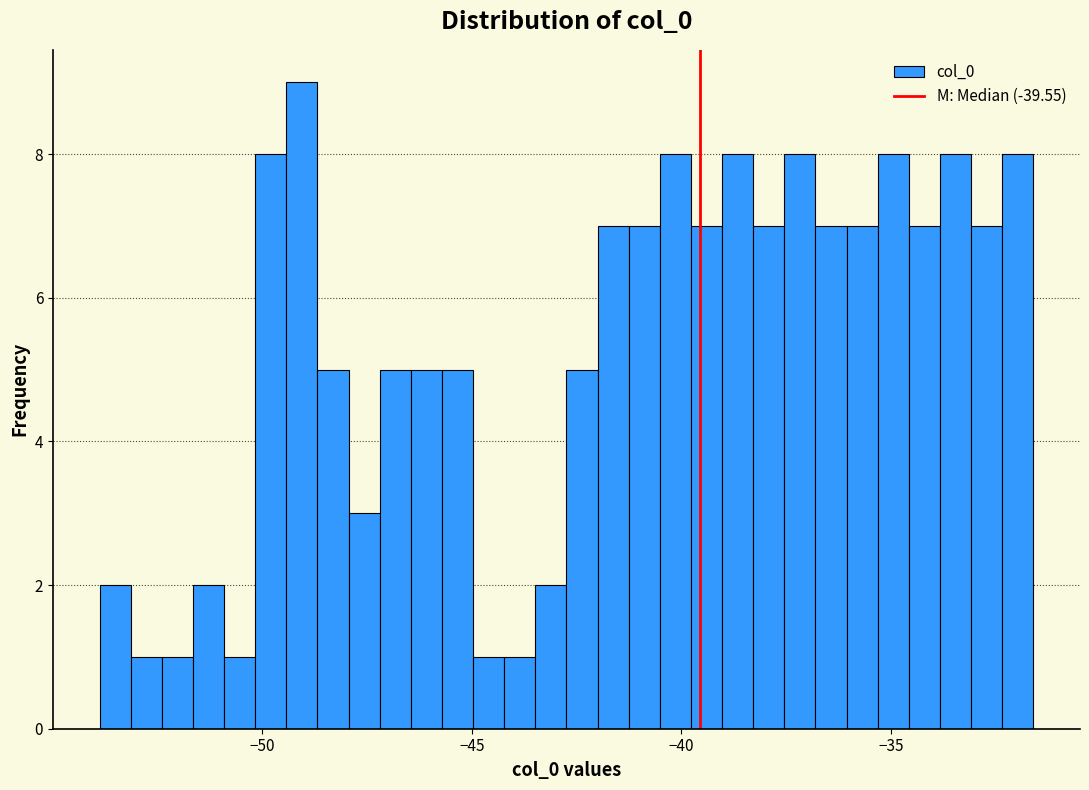

Around what value on the x-axis is the tallest bar? Give the approximate position of its centre, as read against the axis.

-49.0